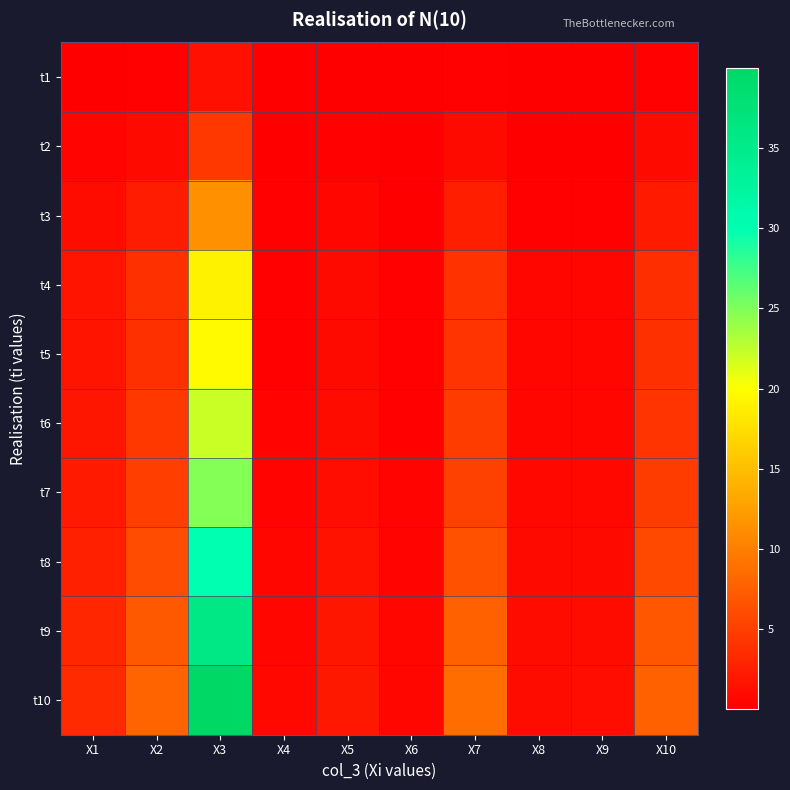

Reading left to right, list all the values displayed in this chart.

t1: X1=0.1	X2=0.3	X3=1.3	X4=0.0	X5=0.1	X6=0.0	X7=0.3	X8=0.0	X9=0.0	X10=0.3
t2: X1=0.4	X2=0.9	X3=4.4	X4=0.1	X5=0.2	X6=0.1	X7=1.0	X8=0.1	X9=0.1	X10=0.8
t3: X1=1.0	X2=2.3	X3=11.4	X4=0.2	X5=0.6	X6=0.2	X7=2.5	X8=0.3	X9=0.3	X10=2.2
t4: X1=1.6	X2=3.8	X3=18.9	X4=0.3	X5=0.9	X6=0.3	X7=4.1	X8=0.5	X9=0.5	X10=3.6
t5: X1=1.7	X2=3.9	X3=19.7	X4=0.3	X5=1.0	X6=0.3	X7=4.2	X8=0.5	X9=0.5	X10=3.8
t6: X1=1.9	X2=4.4	X3=22.1	X4=0.4	X5=1.1	X6=0.3	X7=4.7	X8=0.6	X9=0.6	X10=4.2
t7: X1=2.1	X2=4.9	X3=24.7	X4=0.4	X5=1.2	X6=0.3	X7=5.3	X8=0.7	X9=0.7	X10=4.7
t8: X1=2.5	X2=6.0	X3=29.9	X4=0.5	X5=1.4	X6=0.4	X7=6.4	X8=0.8	X9=0.8	X10=5.7
t9: X1=3.0	X2=7.2	X3=35.9	X4=0.6	X5=1.7	X6=0.5	X7=7.7	X8=1.0	X9=1.0	X10=6.9
t10: X1=3.4	X2=8.0	X3=40.0	X4=0.7	X5=1.9	X6=0.6	X7=8.6	X8=1.1	X9=1.1	X10=7.7